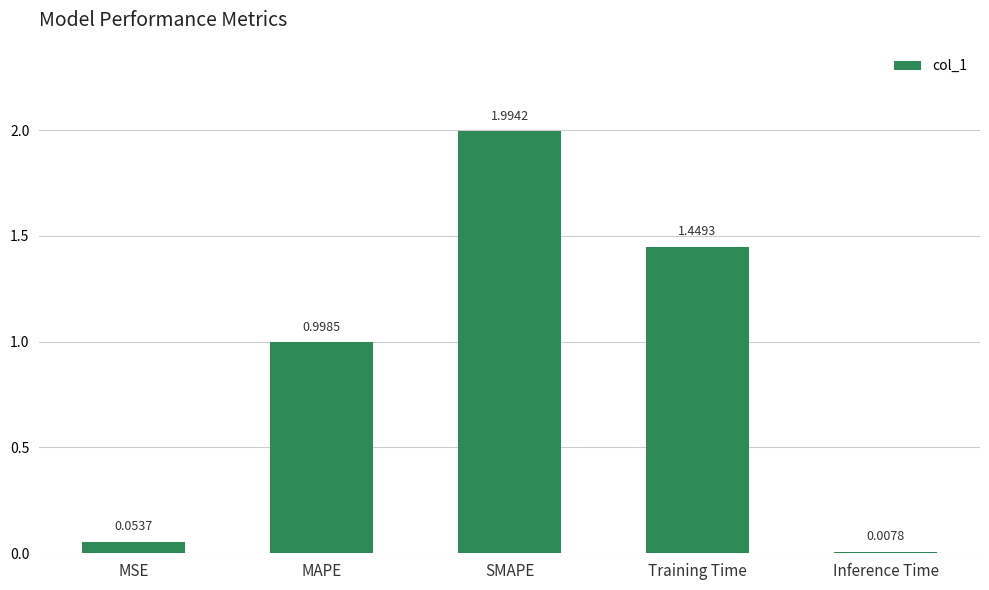

Rank the categories by value from lowest to highest.

Inference Time, MSE, MAPE, Training Time, SMAPE